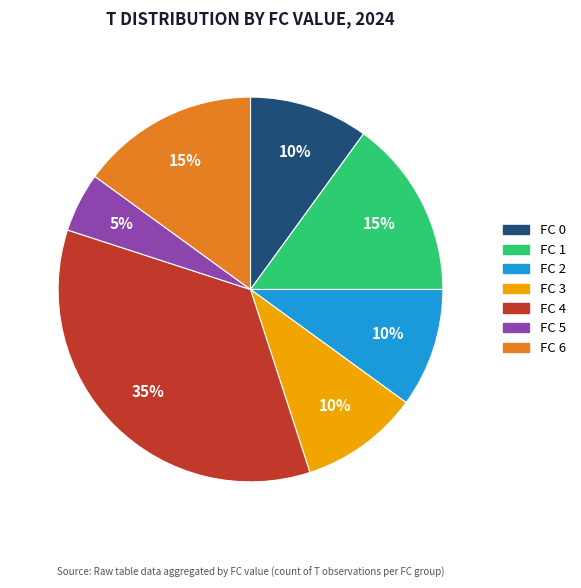

What percentage is the FC 2 slice, to the nearest percent?

10%